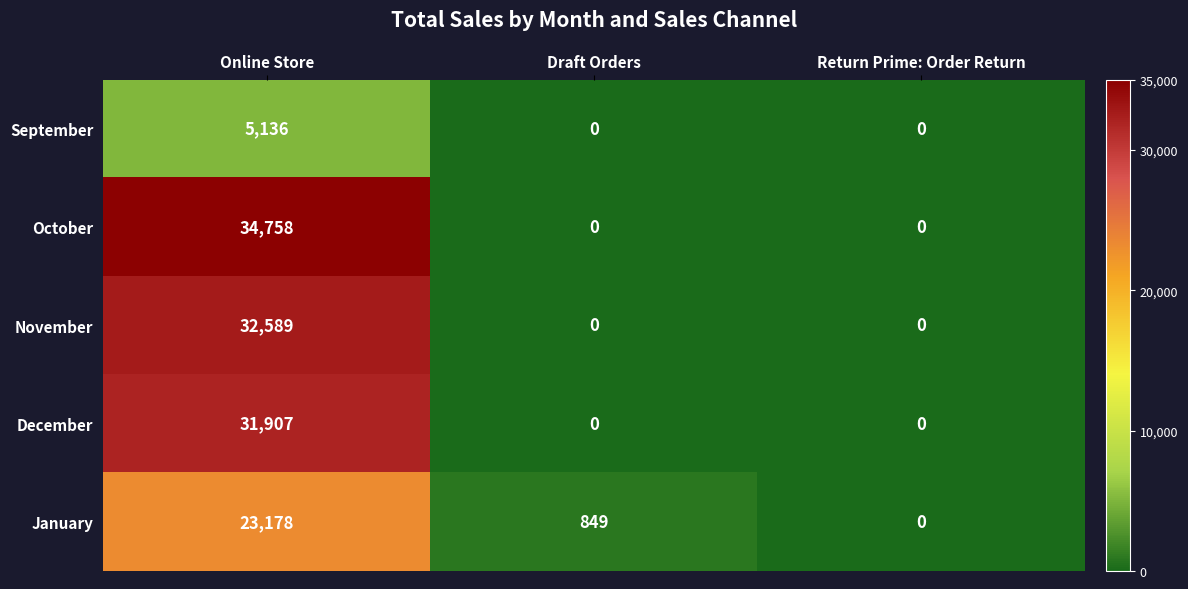

What is the greatest value displayed?

34758